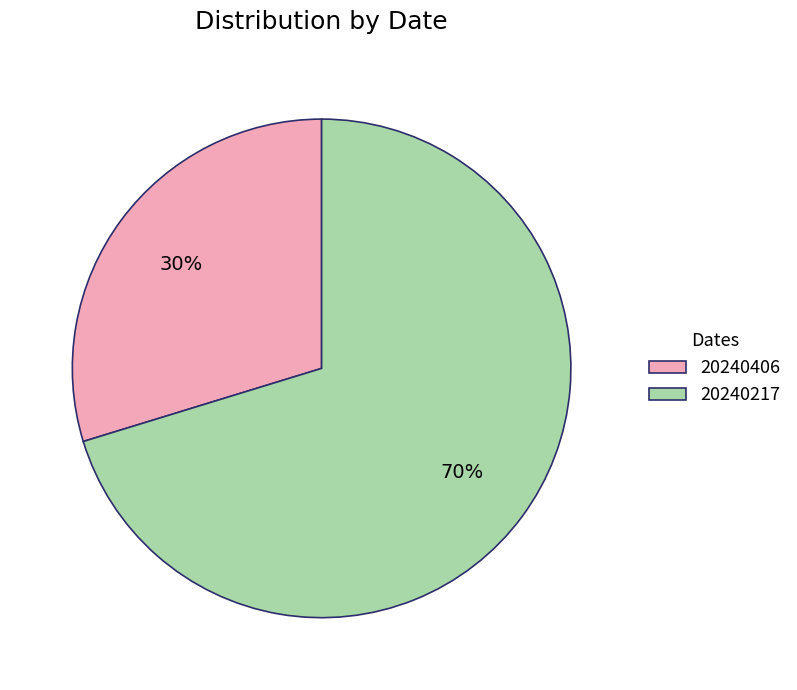

The 20240406 slice represents 18% of the pie. True or false?

False